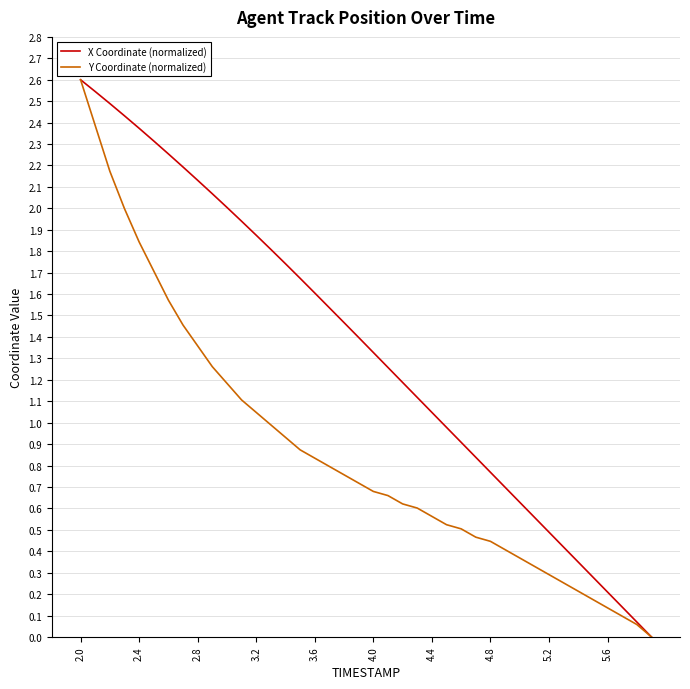

What is the maximum value shown in the chart?

2.6